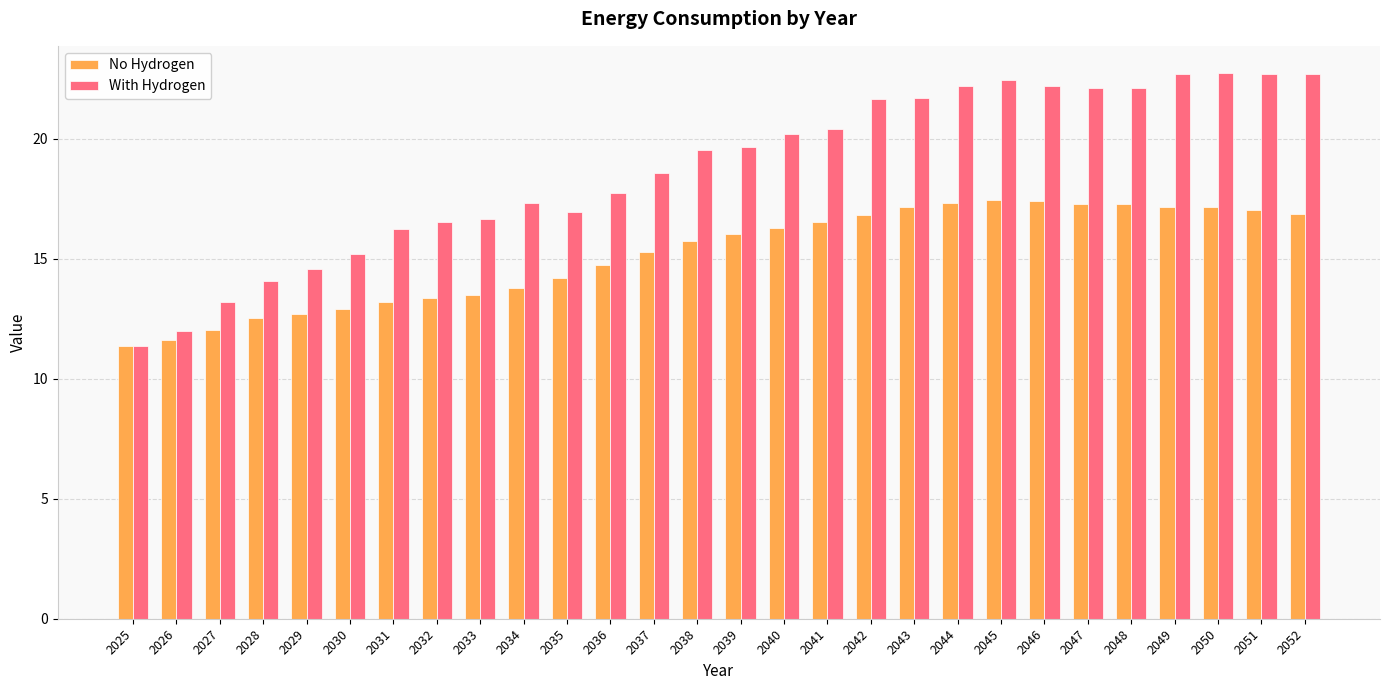

True or false: No Hydrogen has a value of 12.0 at 2027.

True